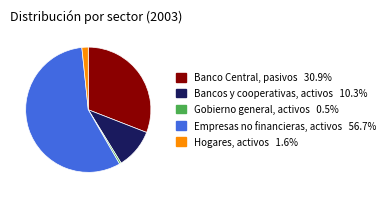

Is there any slice that represents more than half of the pie?

Yes